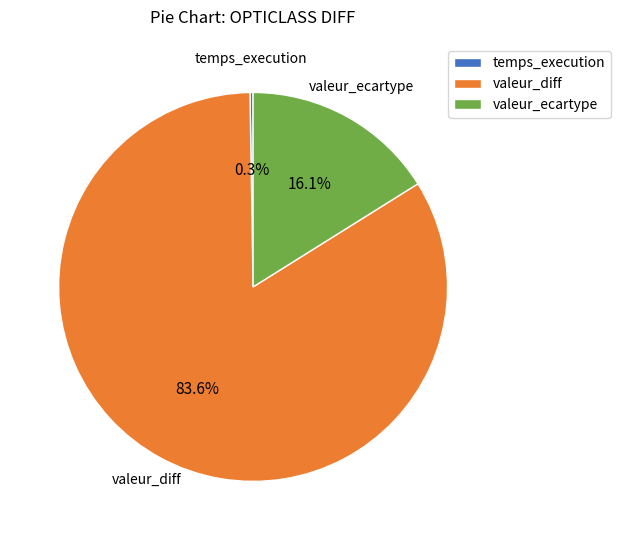

Is it true that valeur_diff is 84% of the pie?

True